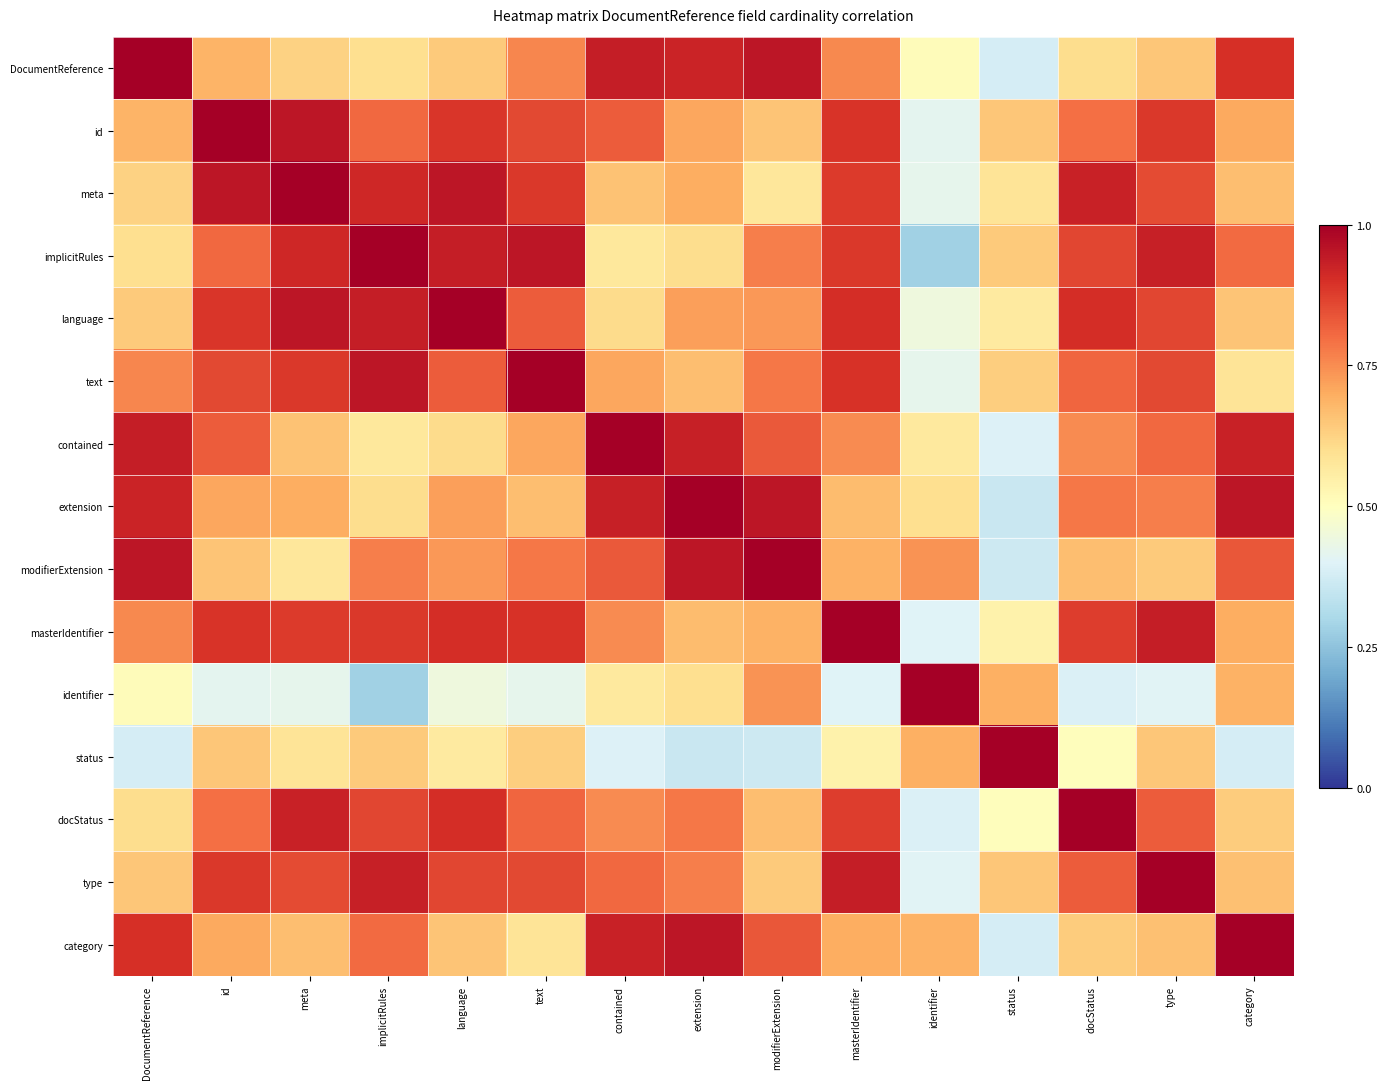

Reading left to right, transcribe all the data shown in this chart.

row_0: DocumentReference=1.0	id=0.7	meta=0.6	implicitRules=0.6	language=0.6	text=0.8	contained=0.9	extension=0.9	modifierExtension=0.9	masterIdentifier=0.8	identifier=0.5	status=0.4	docStatus=0.6	type=0.7	category=0.9
row_1: DocumentReference=0.7	id=1.0	meta=0.9	implicitRules=0.8	language=0.9	text=0.9	contained=0.8	extension=0.7	modifierExtension=0.7	masterIdentifier=0.9	identifier=0.4	status=0.7	docStatus=0.8	type=0.9	category=0.7
row_2: DocumentReference=0.6	id=0.9	meta=1.0	implicitRules=0.9	language=0.9	text=0.9	contained=0.7	extension=0.7	modifierExtension=0.6	masterIdentifier=0.9	identifier=0.4	status=0.6	docStatus=0.9	type=0.9	category=0.7
row_3: DocumentReference=0.6	id=0.8	meta=0.9	implicitRules=1.0	language=0.9	text=0.9	contained=0.6	extension=0.6	modifierExtension=0.8	masterIdentifier=0.9	identifier=0.3	status=0.6	docStatus=0.9	type=0.9	category=0.8
row_4: DocumentReference=0.6	id=0.9	meta=0.9	implicitRules=0.9	language=1.0	text=0.8	contained=0.6	extension=0.7	modifierExtension=0.7	masterIdentifier=0.9	identifier=0.4	status=0.6	docStatus=0.9	type=0.9	category=0.7
row_5: DocumentReference=0.8	id=0.9	meta=0.9	implicitRules=0.9	language=0.8	text=1.0	contained=0.7	extension=0.7	modifierExtension=0.8	masterIdentifier=0.9	identifier=0.4	status=0.6	docStatus=0.8	type=0.9	category=0.6
row_6: DocumentReference=0.9	id=0.8	meta=0.7	implicitRules=0.6	language=0.6	text=0.7	contained=1.0	extension=0.9	modifierExtension=0.8	masterIdentifier=0.8	identifier=0.6	status=0.4	docStatus=0.8	type=0.8	category=0.9
row_7: DocumentReference=0.9	id=0.7	meta=0.7	implicitRules=0.6	language=0.7	text=0.7	contained=0.9	extension=1.0	modifierExtension=0.9	masterIdentifier=0.7	identifier=0.6	status=0.4	docStatus=0.8	type=0.8	category=0.9
row_8: DocumentReference=0.9	id=0.7	meta=0.6	implicitRules=0.8	language=0.7	text=0.8	contained=0.8	extension=0.9	modifierExtension=1.0	masterIdentifier=0.7	identifier=0.7	status=0.4	docStatus=0.7	type=0.6	category=0.8
row_9: DocumentReference=0.8	id=0.9	meta=0.9	implicitRules=0.9	language=0.9	text=0.9	contained=0.8	extension=0.7	modifierExtension=0.7	masterIdentifier=1.0	identifier=0.4	status=0.5	docStatus=0.9	type=0.9	category=0.7
row_10: DocumentReference=0.5	id=0.4	meta=0.4	implicitRules=0.3	language=0.4	text=0.4	contained=0.6	extension=0.6	modifierExtension=0.7	masterIdentifier=0.4	identifier=1.0	status=0.7	docStatus=0.4	type=0.4	category=0.7
row_11: DocumentReference=0.4	id=0.7	meta=0.6	implicitRules=0.6	language=0.6	text=0.6	contained=0.4	extension=0.4	modifierExtension=0.4	masterIdentifier=0.5	identifier=0.7	status=1.0	docStatus=0.5	type=0.7	category=0.4
row_12: DocumentReference=0.6	id=0.8	meta=0.9	implicitRules=0.9	language=0.9	text=0.8	contained=0.8	extension=0.8	modifierExtension=0.7	masterIdentifier=0.9	identifier=0.4	status=0.5	docStatus=1.0	type=0.8	category=0.6
row_13: DocumentReference=0.7	id=0.9	meta=0.9	implicitRules=0.9	language=0.9	text=0.9	contained=0.8	extension=0.8	modifierExtension=0.6	masterIdentifier=0.9	identifier=0.4	status=0.7	docStatus=0.8	type=1.0	category=0.7
row_14: DocumentReference=0.9	id=0.7	meta=0.7	implicitRules=0.8	language=0.7	text=0.6	contained=0.9	extension=0.9	modifierExtension=0.8	masterIdentifier=0.7	identifier=0.7	status=0.4	docStatus=0.6	type=0.7	category=1.0